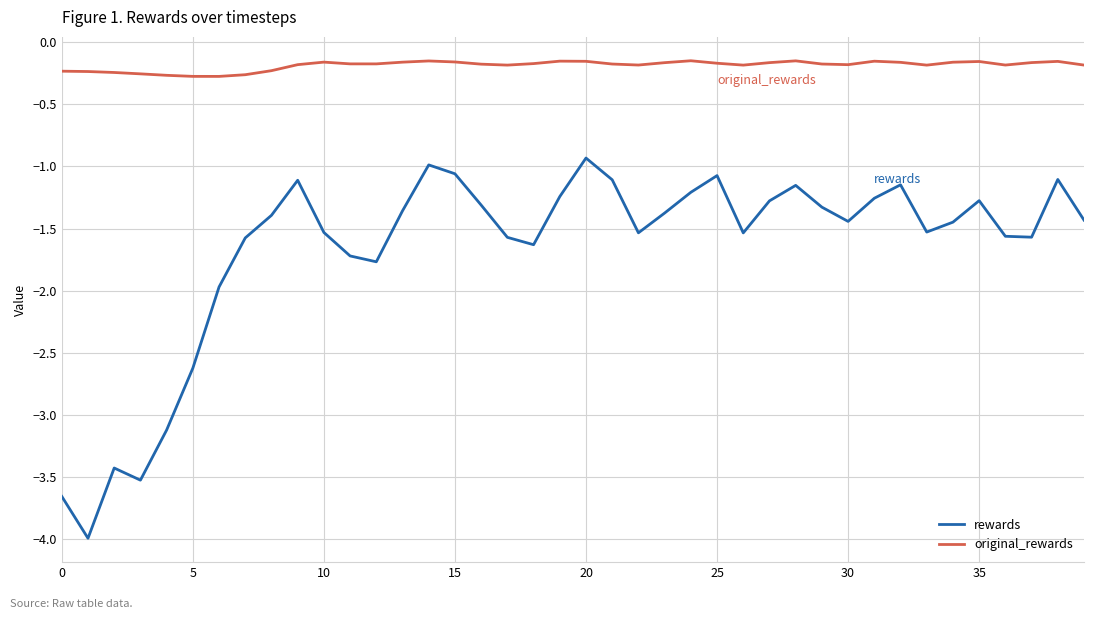

True or false: rewards and original_rewards cross at least once.

False